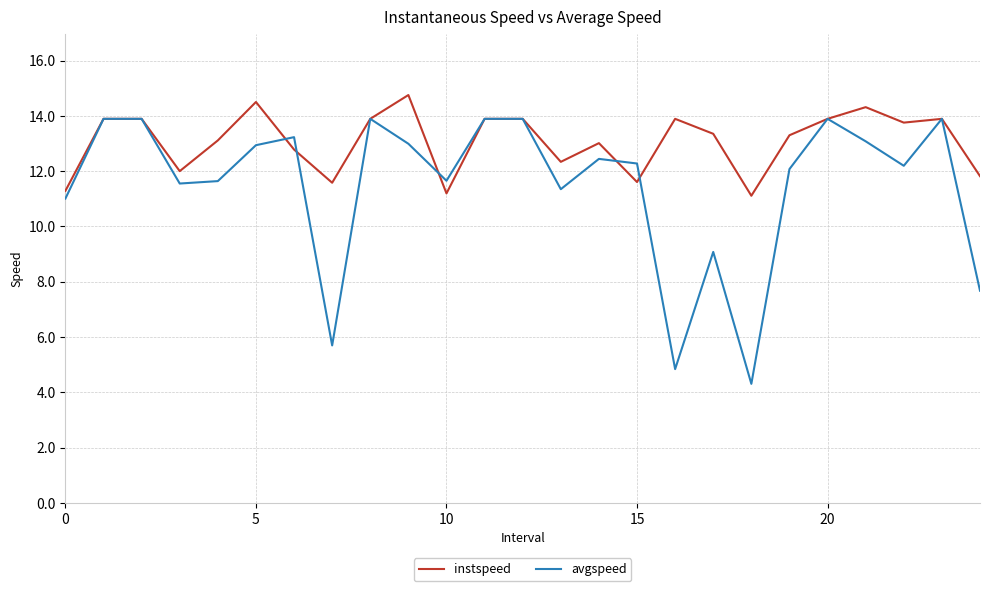

Which series has the largest total across all categories?

instspeed